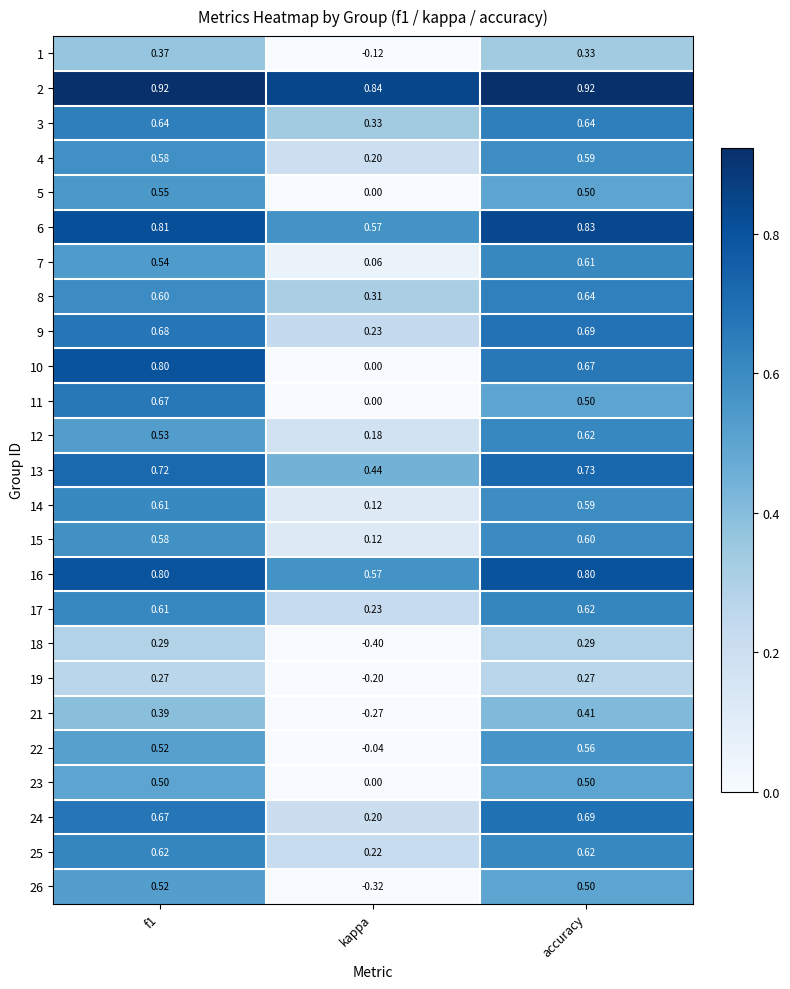

At which label does 8 reach its minimum?

kappa